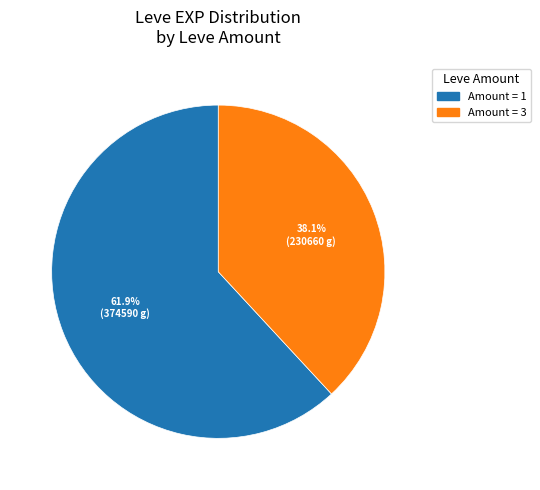

Is there any slice that represents more than half of the pie?

Yes